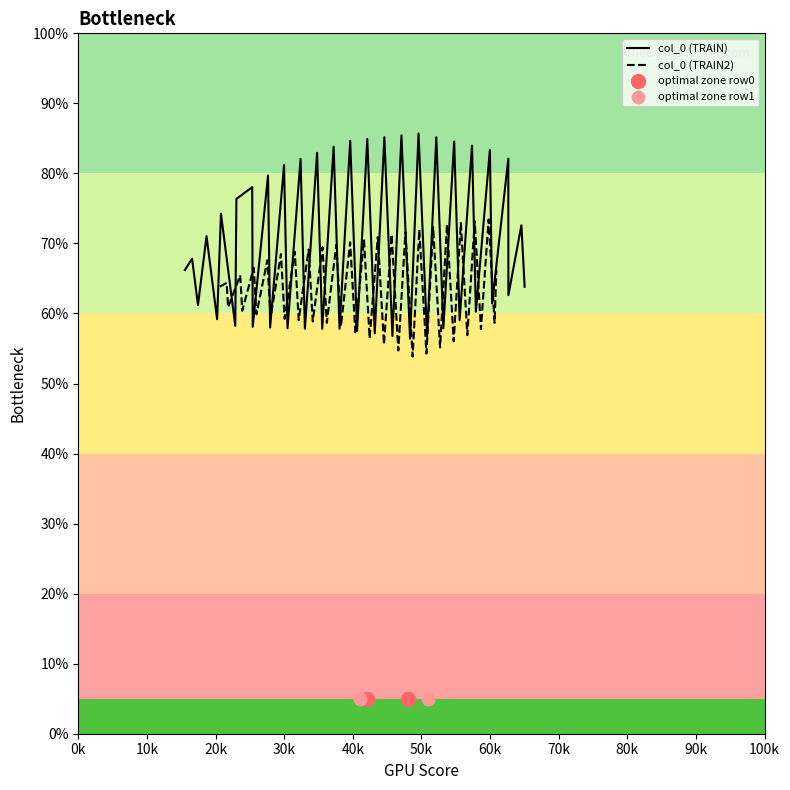

What is the lowest value of the col_0 (TRAIN) series?

56.4